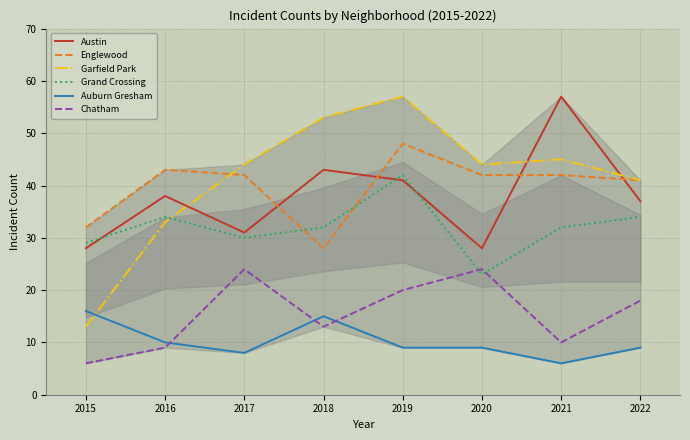

Is the value of Grand Crossing at 2021 greater than the value of Austin at 2018?

No